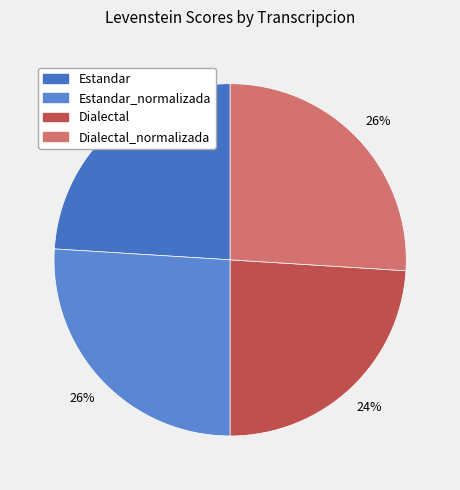

How many slices are in this pie chart?

4